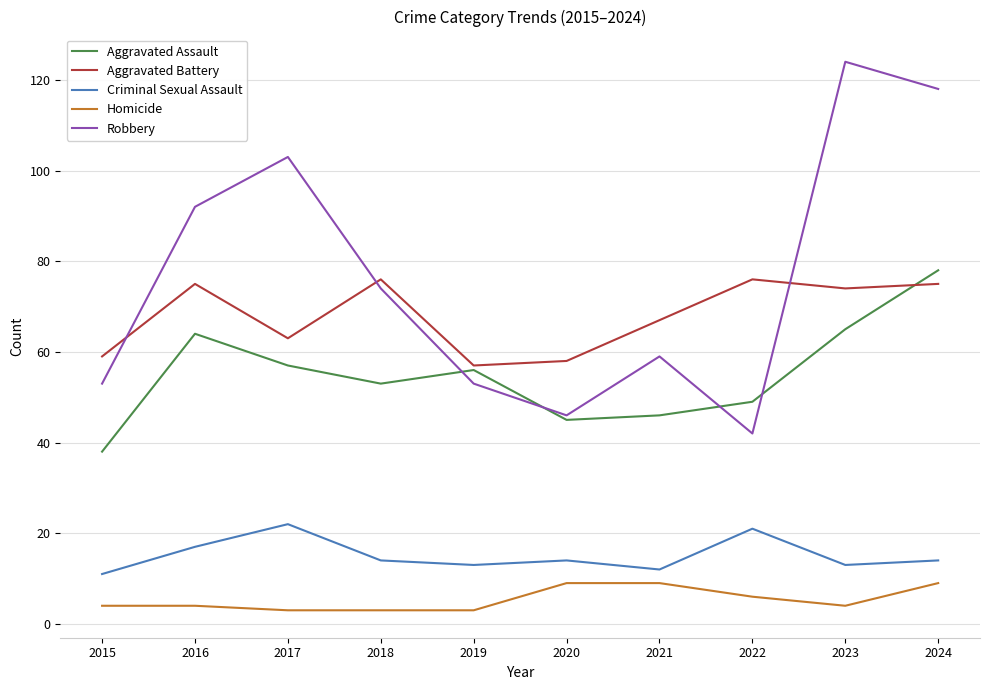

What is the difference between the highest and lowest values at 2019?

54